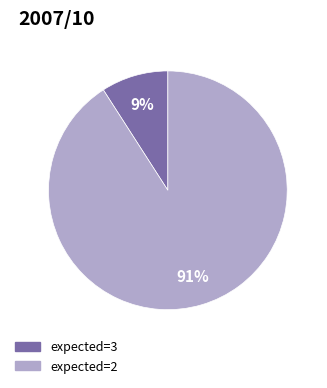

To the nearest percent, what is the average slice percentage?

50%